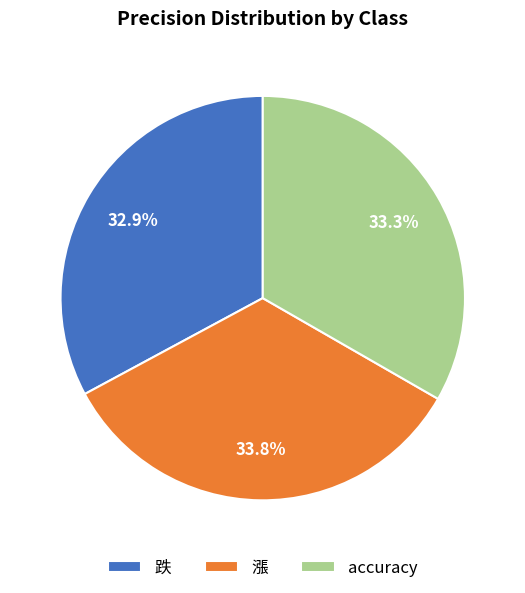

Is it true that 跌 is 33% of the pie?

True